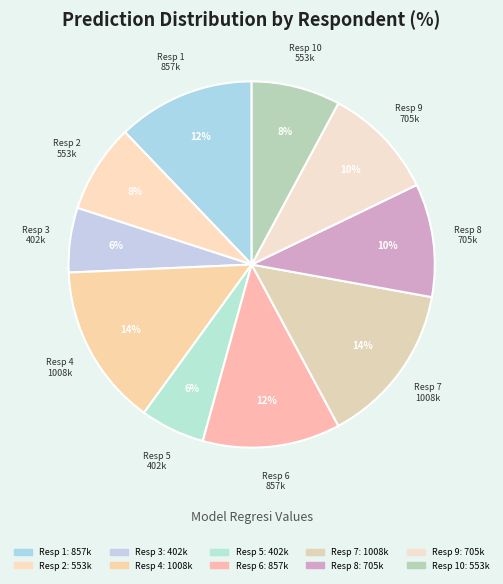

Is there any slice that represents more than half of the pie?

No